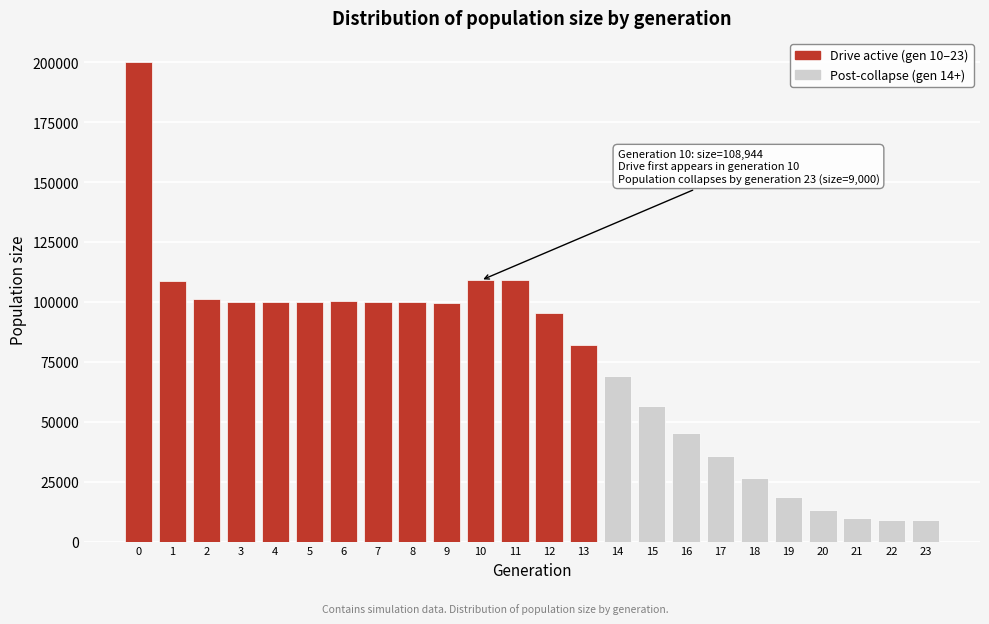

What is the greatest value displayed?

200113